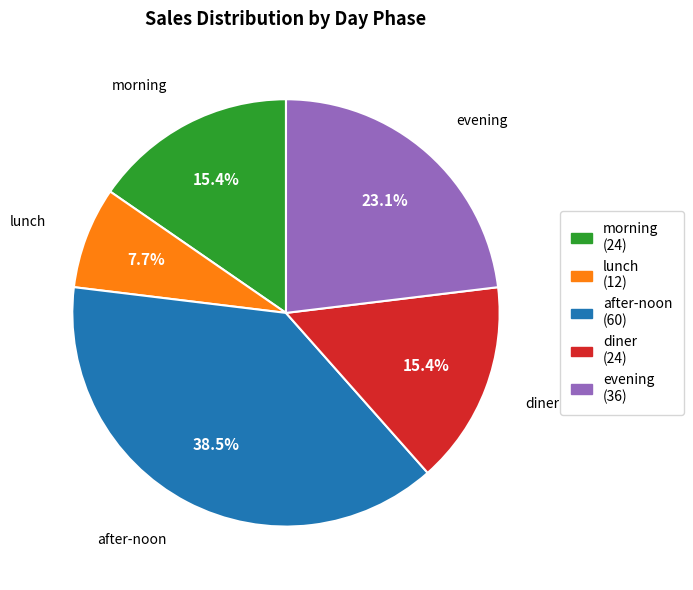

To the nearest percent, what is the average slice percentage?

20%